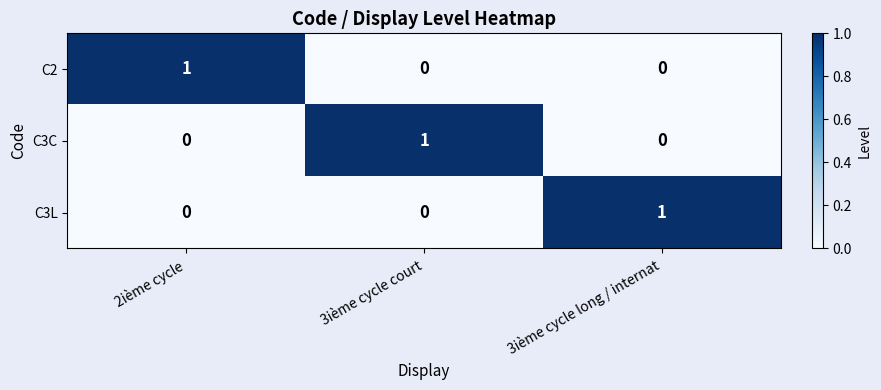

Reading left to right, what are all the values shown in this chart?

C2: 1	0	0
C3C: 0	1	0
C3L: 0	0	1